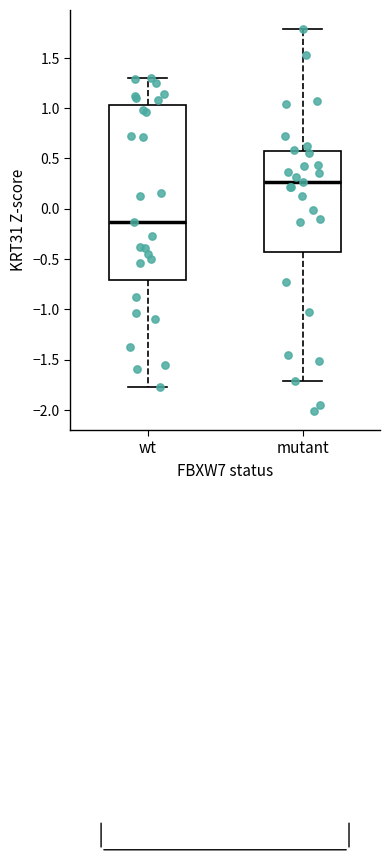

Which box's median line is the lowest?

wt